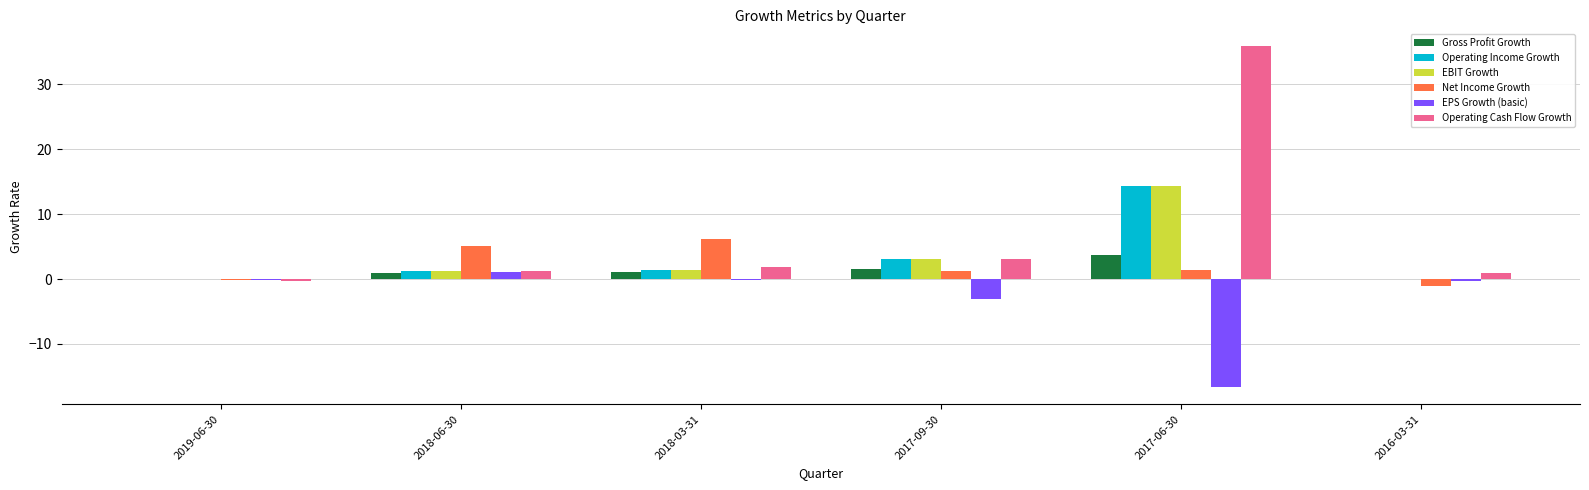

Where does the Operating Income Growth series first go above 1?

2018-06-30